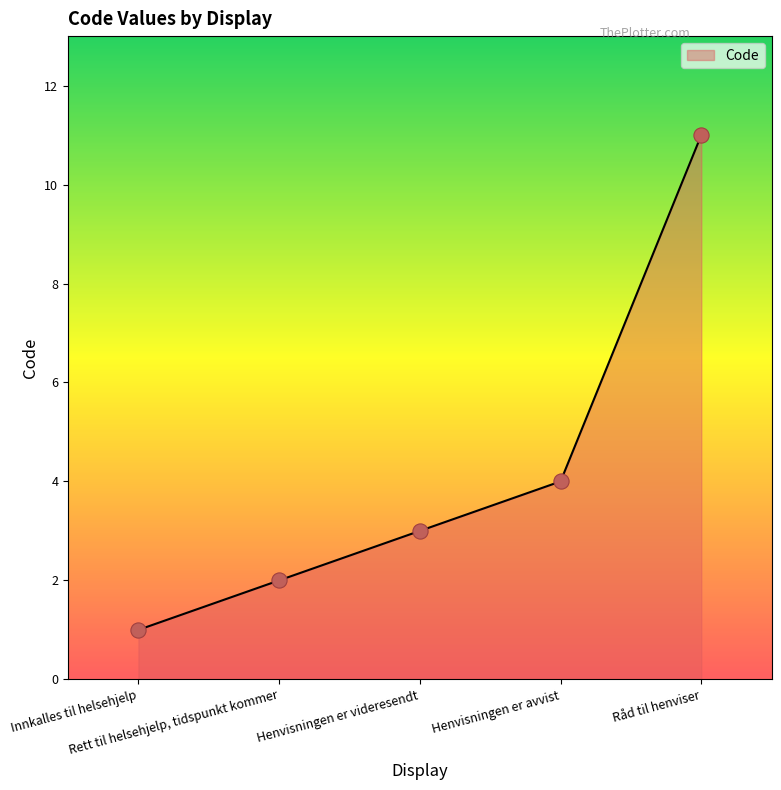

What is the change in value from Rett til helsehjelp, tidspunkt kommer to Henvisningen er avvist?

+2